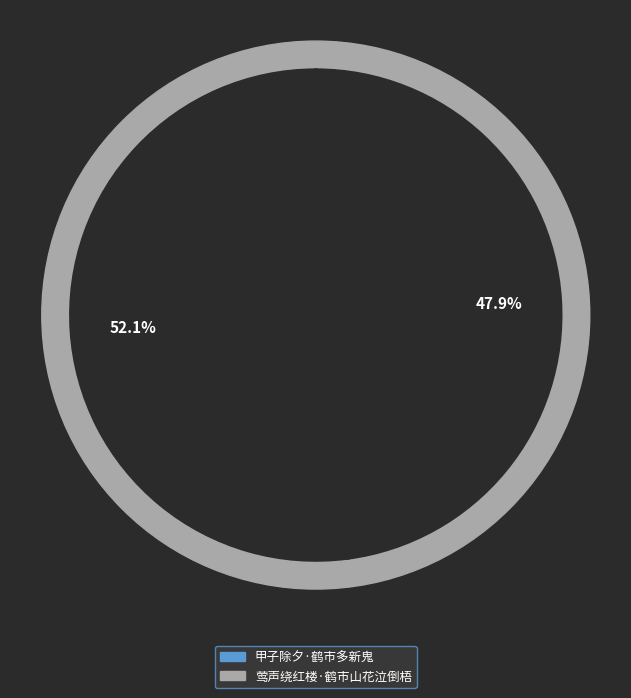

Combined, do 莺声绕红楼·鹤市山花泣倒梧 and 甲子除夕·鹤市多新鬼 account for over 50%?

Yes